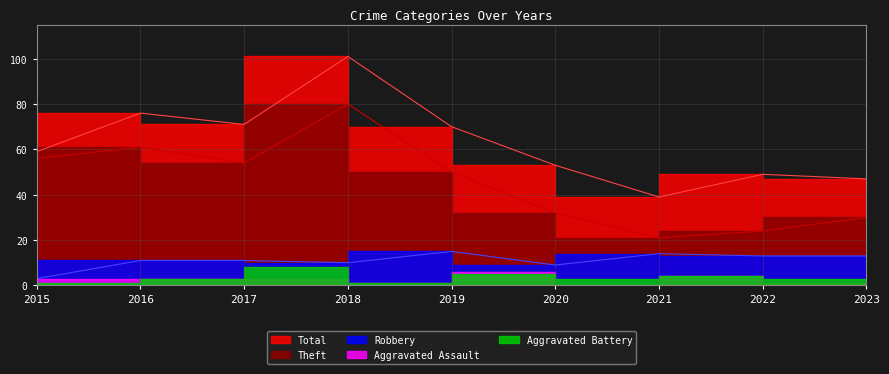

What is the highest value of the Robbery series?

15